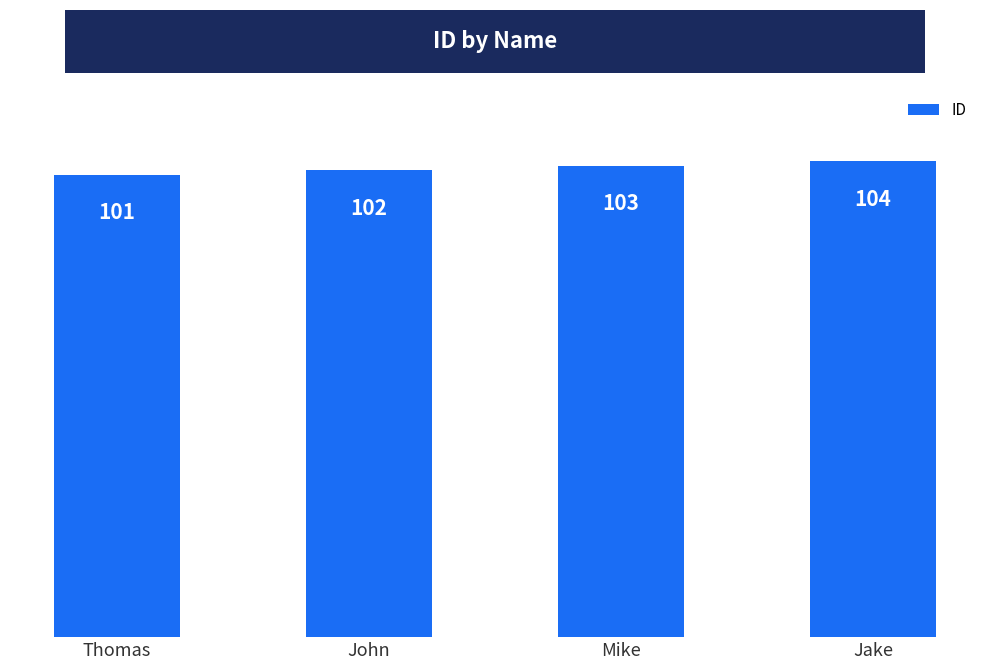

What is the smallest value displayed?

101